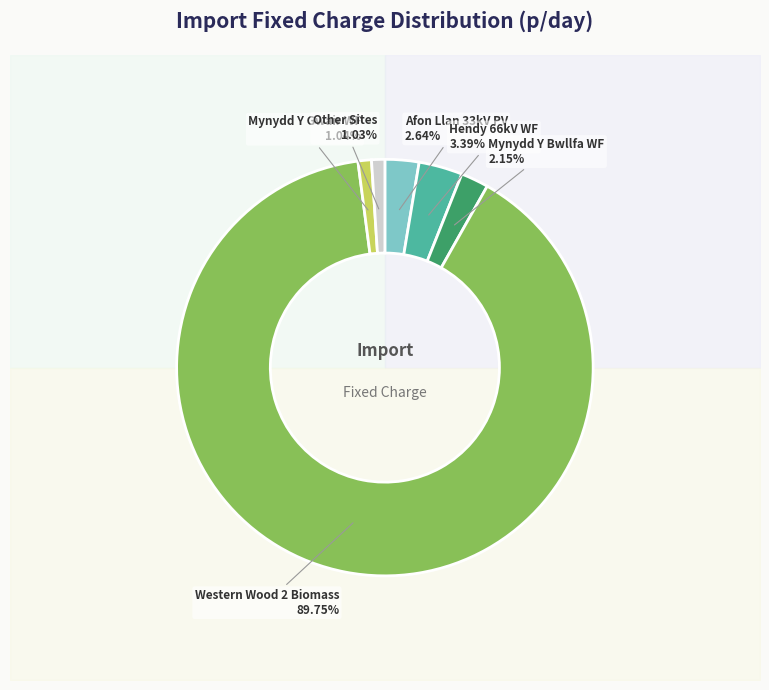

Is there any slice that represents more than half of the pie?

Yes